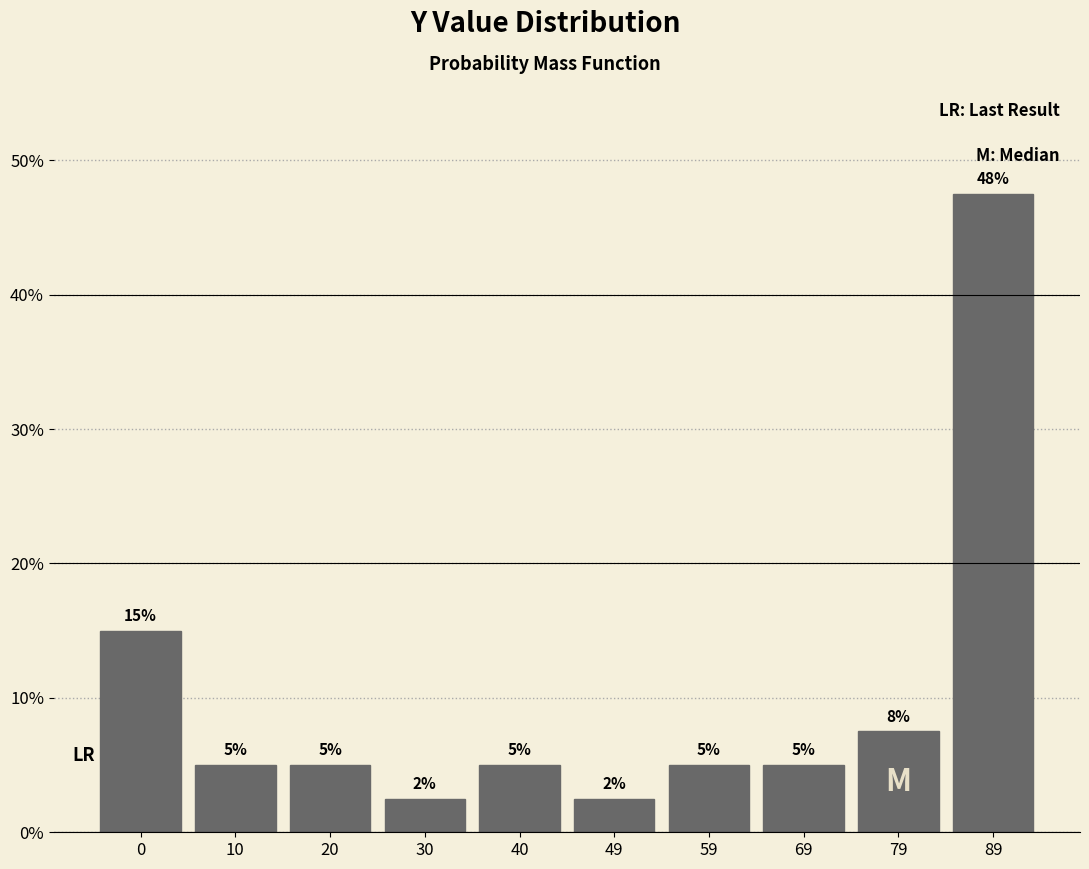

What is the value of the 1st bar from the left?

15.0